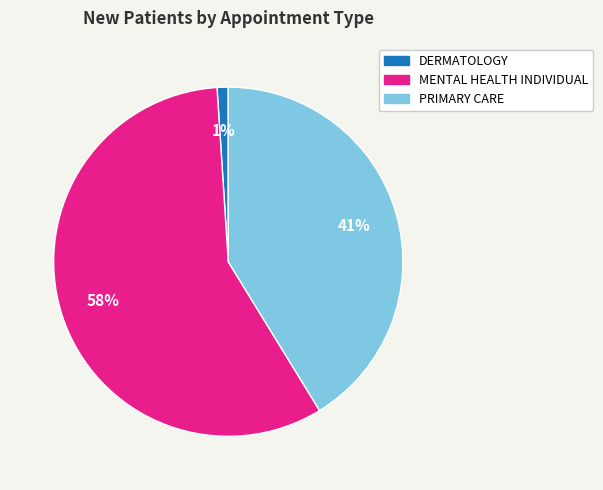

Which has a higher value, DERMATOLOGY or PRIMARY CARE?

PRIMARY CARE